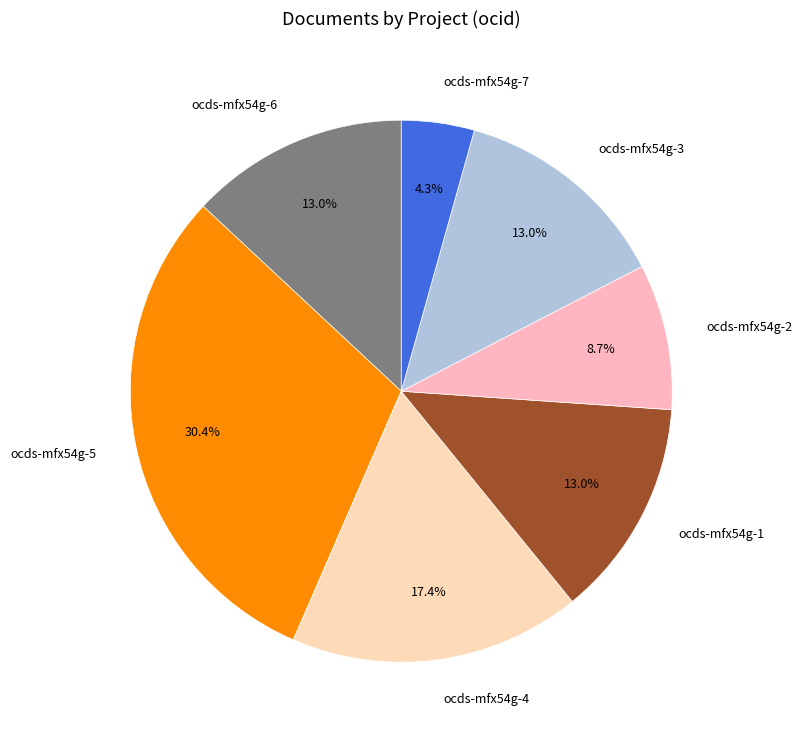

To the nearest percent, what is the combined percentage of ocds-mfx54g-5 and ocds-mfx54g-4?

48%